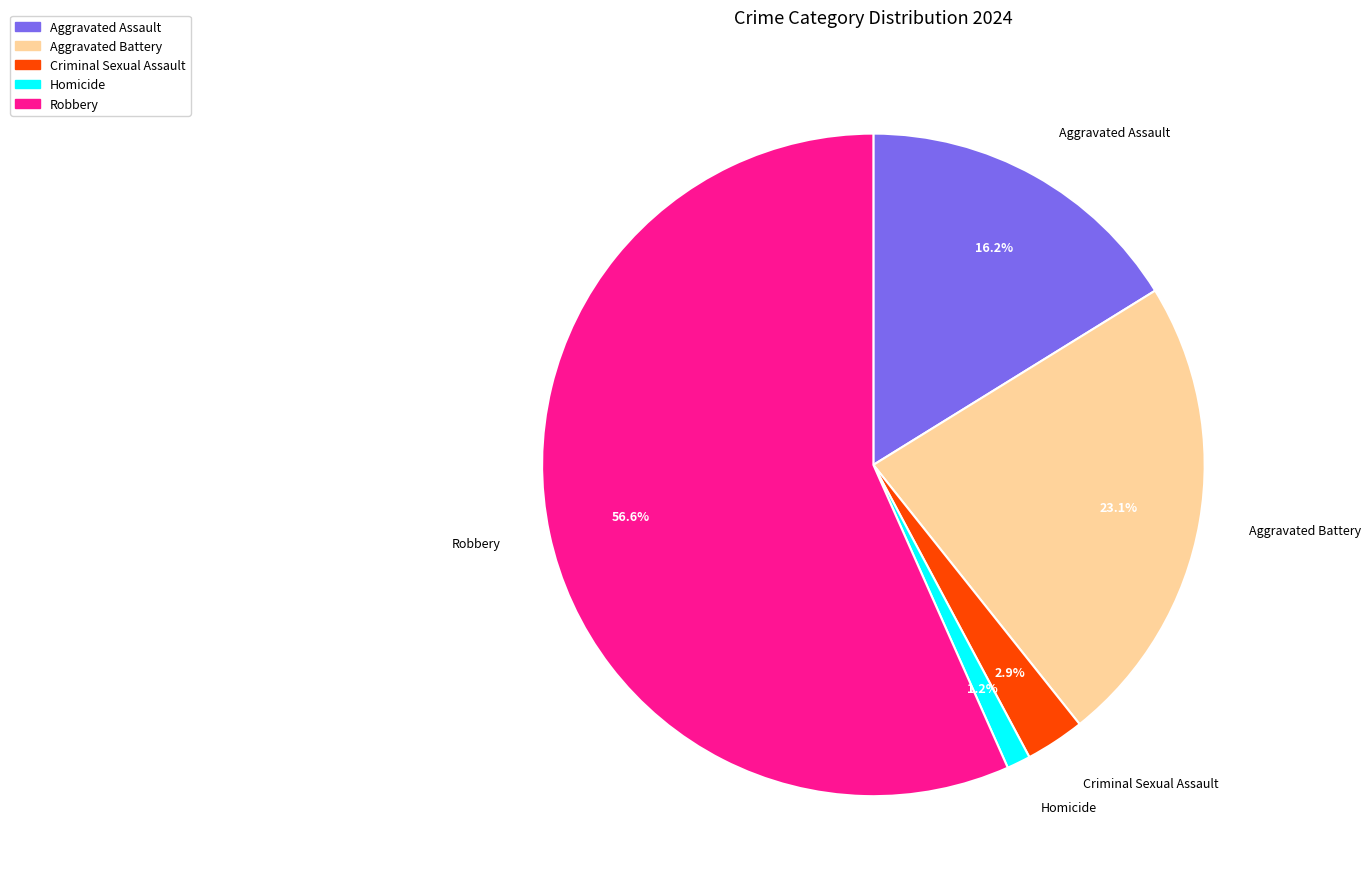

Is there any slice that represents more than half of the pie?

Yes